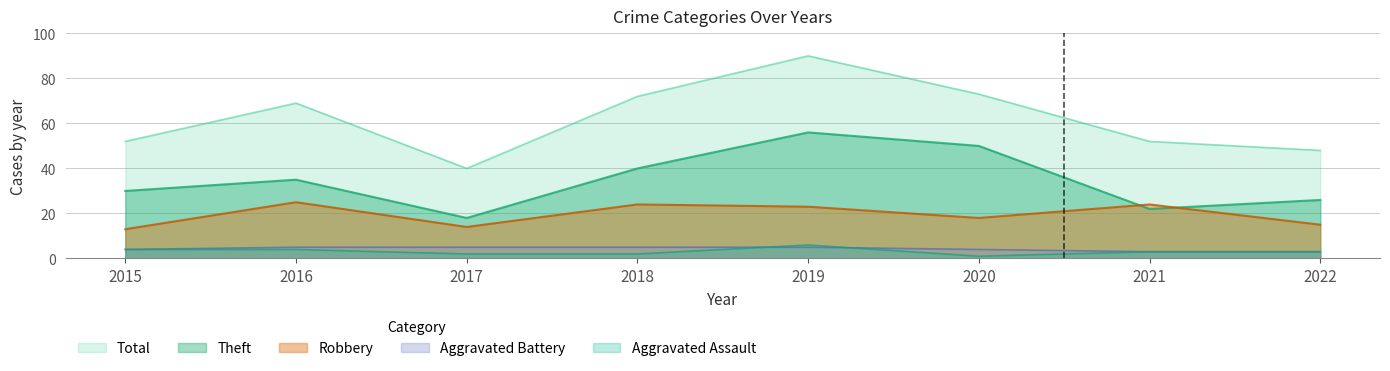

The value of Robbery at 2017 is 14. True or false?

True